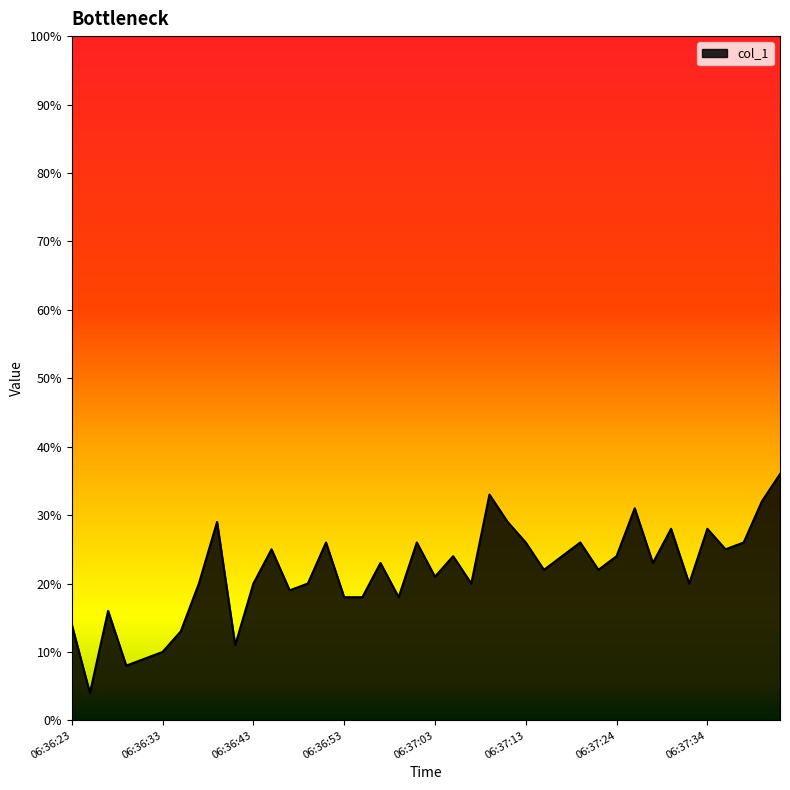

What is the maximum value shown in the chart?

36